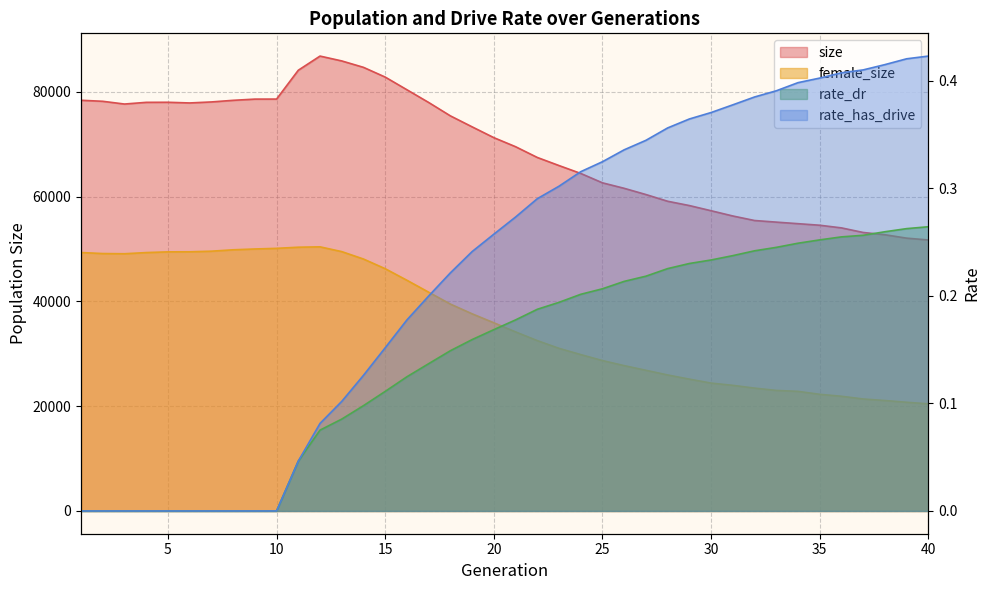

List the labels in order of size value, smallest first.

40, 39, 38, 37, 36, 35, 34, 33, 32, 31, 30, 29, 28, 27, 26, 25, 24, 23, 22, 21, 20, 19, 18, 3, 6, 17, 4, 5, 7, 2, 8, 1, 9, 10, 16, 15, 11, 14, 13, 12